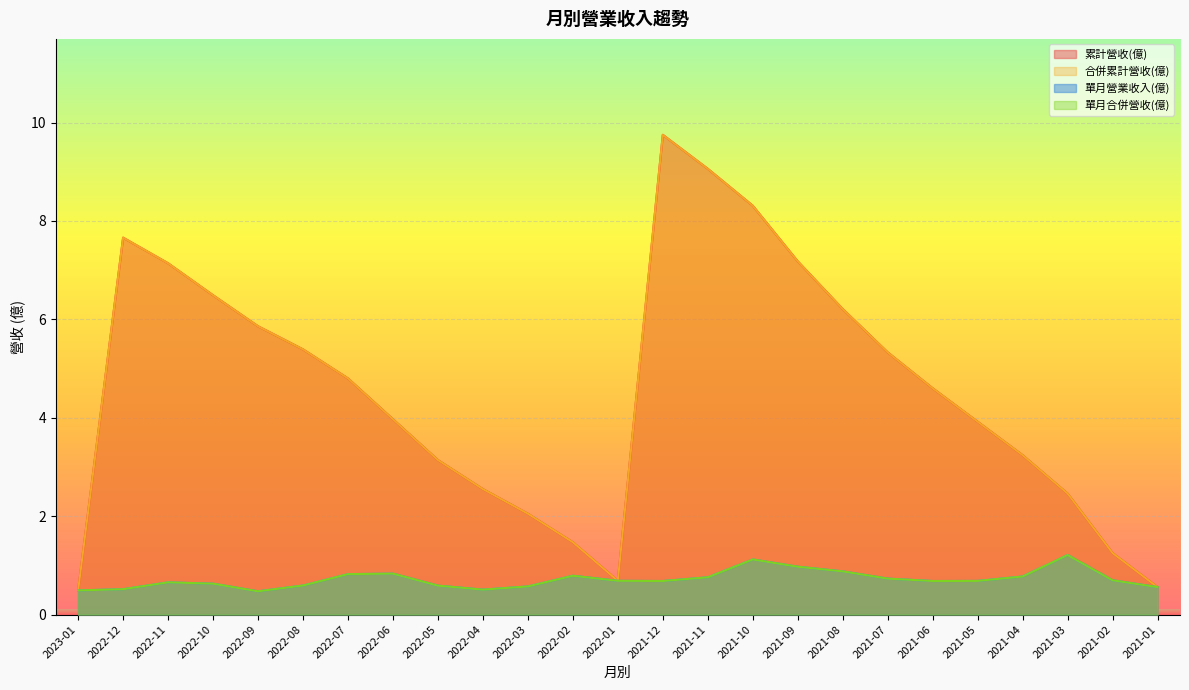

Read the 累計營收(億) value at 2022-05.

3.1